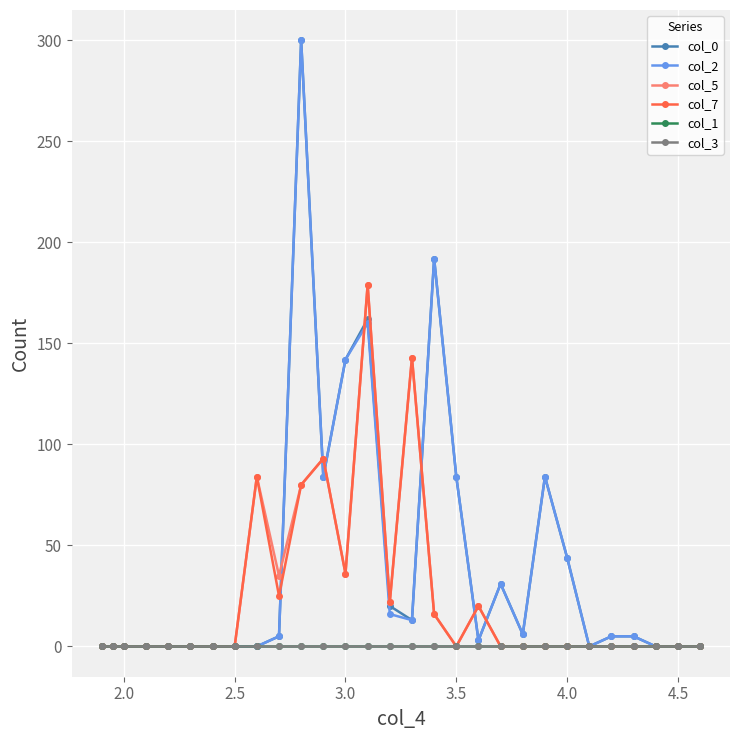

Reading left to right, transcribe all the data shown in this chart.

col_0: 0	0	0	0	0	0	0	0	0	5	300	84	142	162	20	13	192	84	3	31	6	84	44	0	5	5	0	0	0
col_2: 0	0	0	0	0	0	0	0	0	5	300	84	142	160	16	13	192	84	3	31	6	84	44	0	5	5	0	0	0
col_5: 0	0	0	0	0	0	0	0	84	35	80	93	36	179	22	143	16	0	20	0	0	0	0	0	0	0	0	0	0
col_7: 0	0	0	0	0	0	0	0	84	25	80	93	36	179	22	143	16	0	20	0	0	0	0	0	0	0	0	0	0
col_1: 0	0	0	0	0	0	0	0	0	0	0	0	0	0	0	0	0	0	0	0	0	0	0	0	0	0	0	0	0
col_3: 0	0	0	0	0	0	0	0	0	0	0	0	0	0	0	0	0	0	0	0	0	0	0	0	0	0	0	0	0